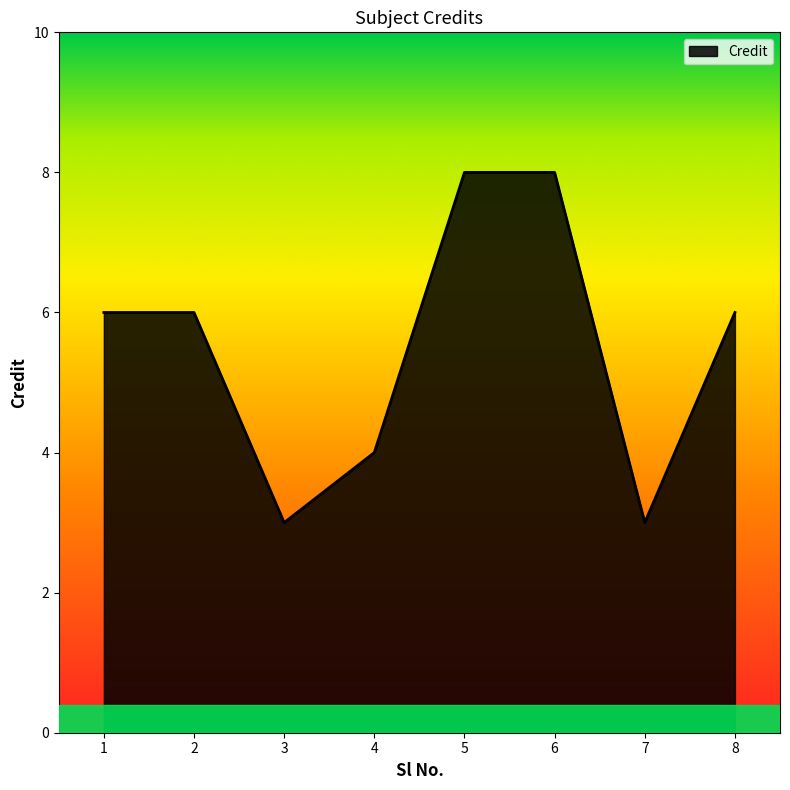

Where is the first local minimum?

3